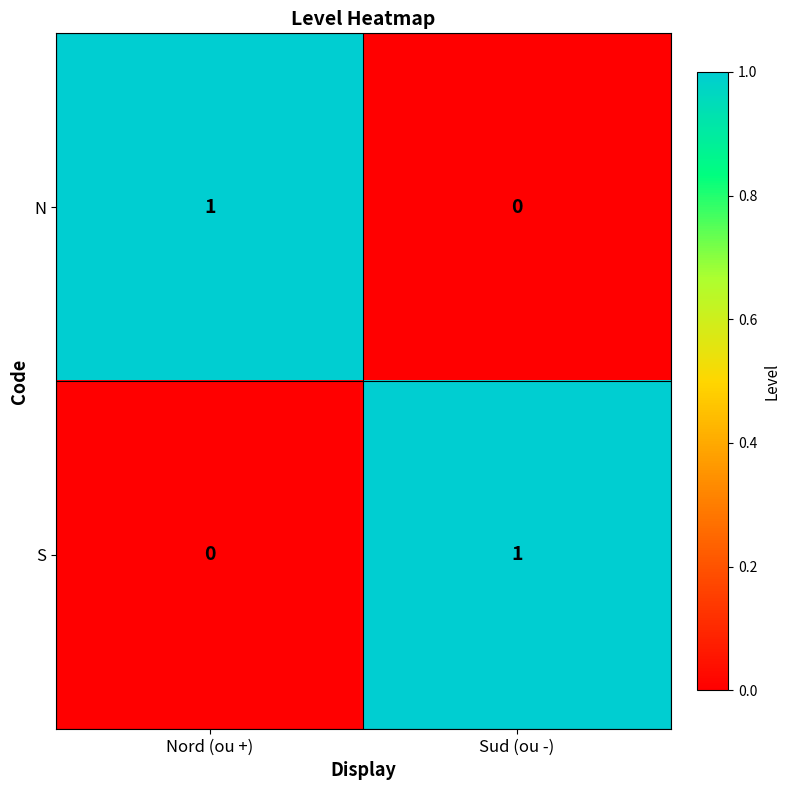

Reading left to right, what are all the values shown in this chart?

N: 1	0
S: 0	1